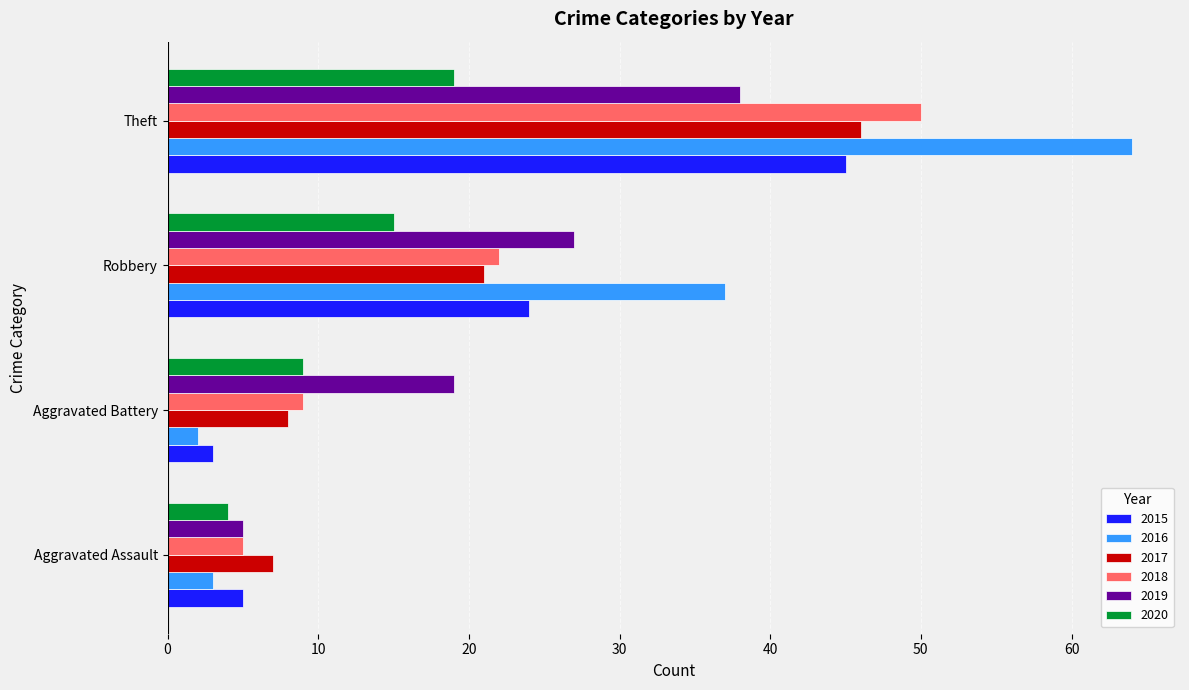

How many series are shown in this chart?

6